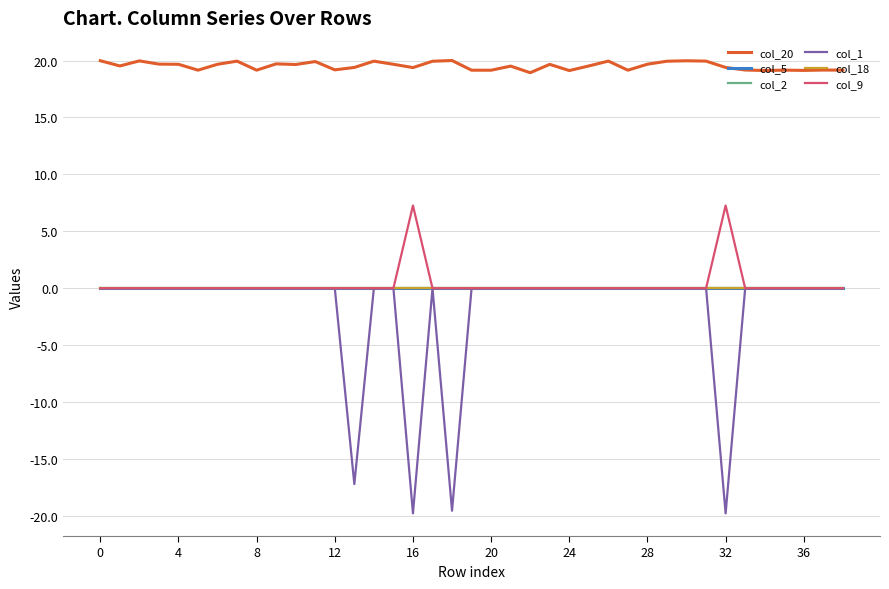

Rank the series by their maximum value, from lowest to highest.

col_5, col_2, col_1, col_18, col_9, col_20